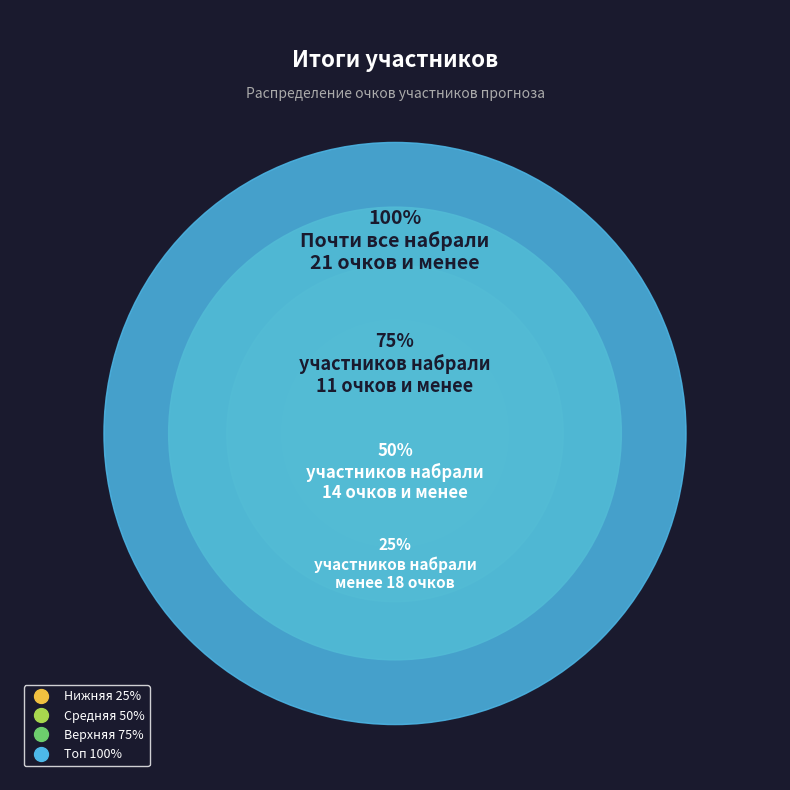

The Фёдоров Владимир slice represents 17% of the pie. True or false?

False